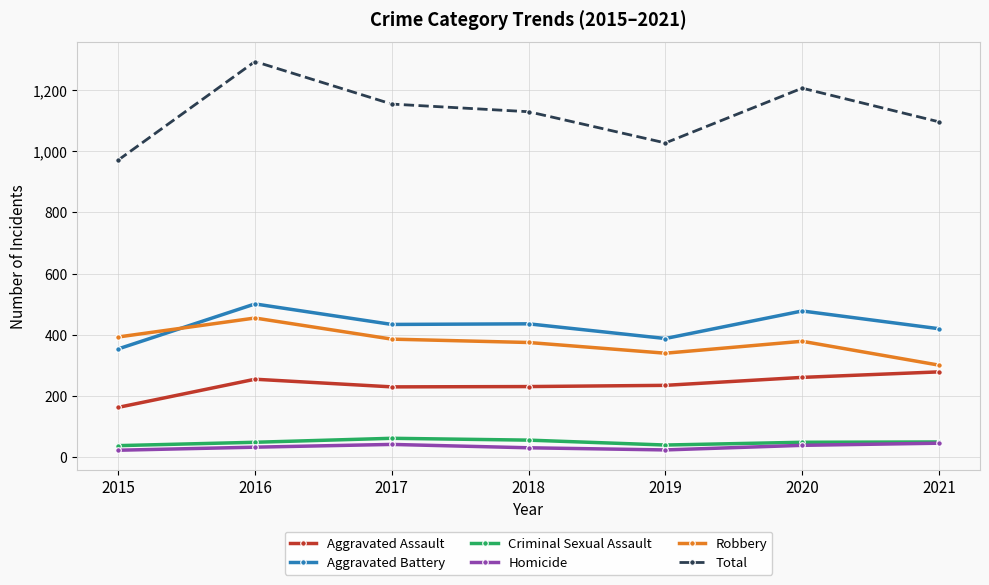

What is the value of the Homicide point at the 6th from the left?

39